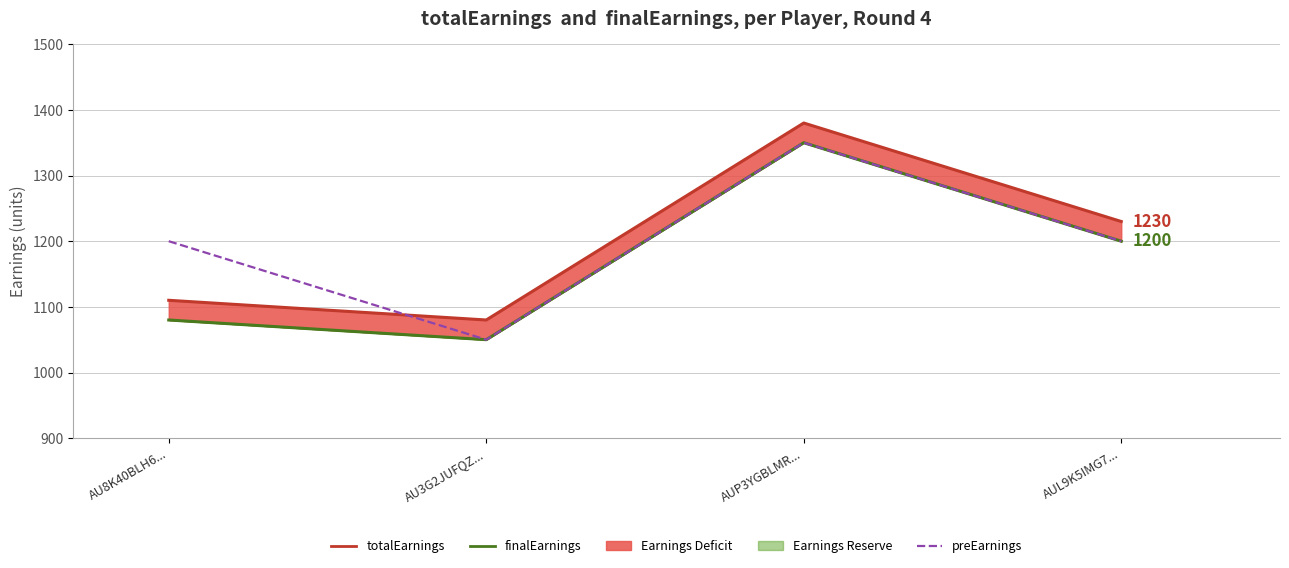

At AU3G2JUFQZ..., list the series in order from largest to smallest.

totalEarnings, finalEarnings, preEarnings